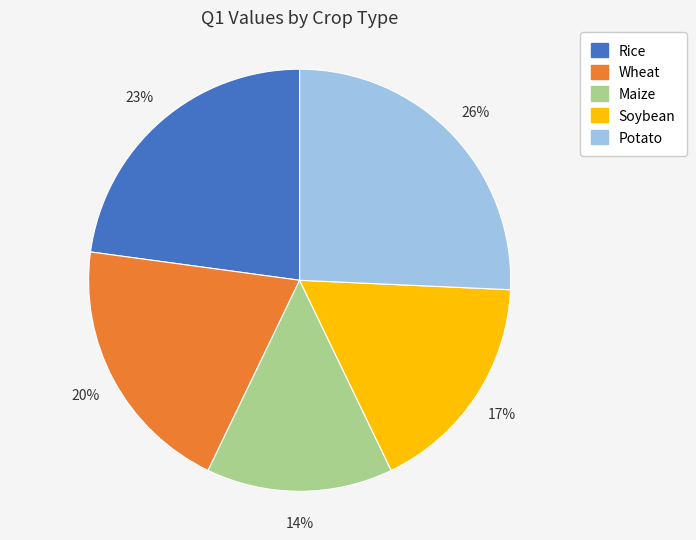

To the nearest percent, what percentage of the pie is Soybean?

17%